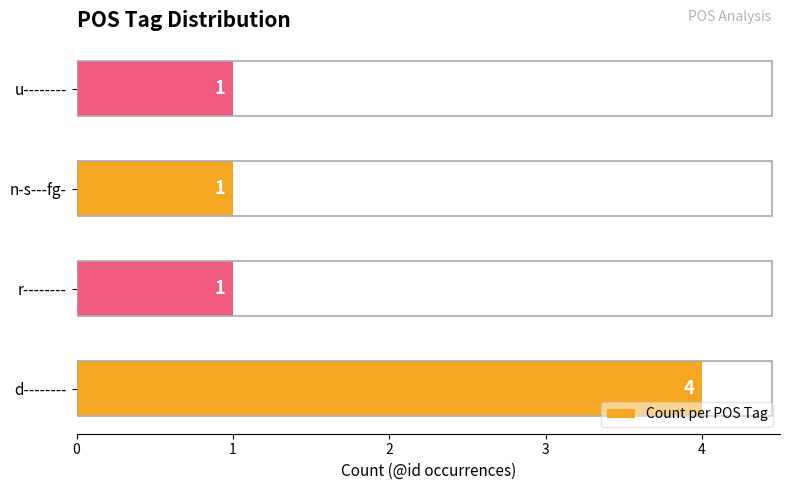

How many values are between 1 and 4?

4